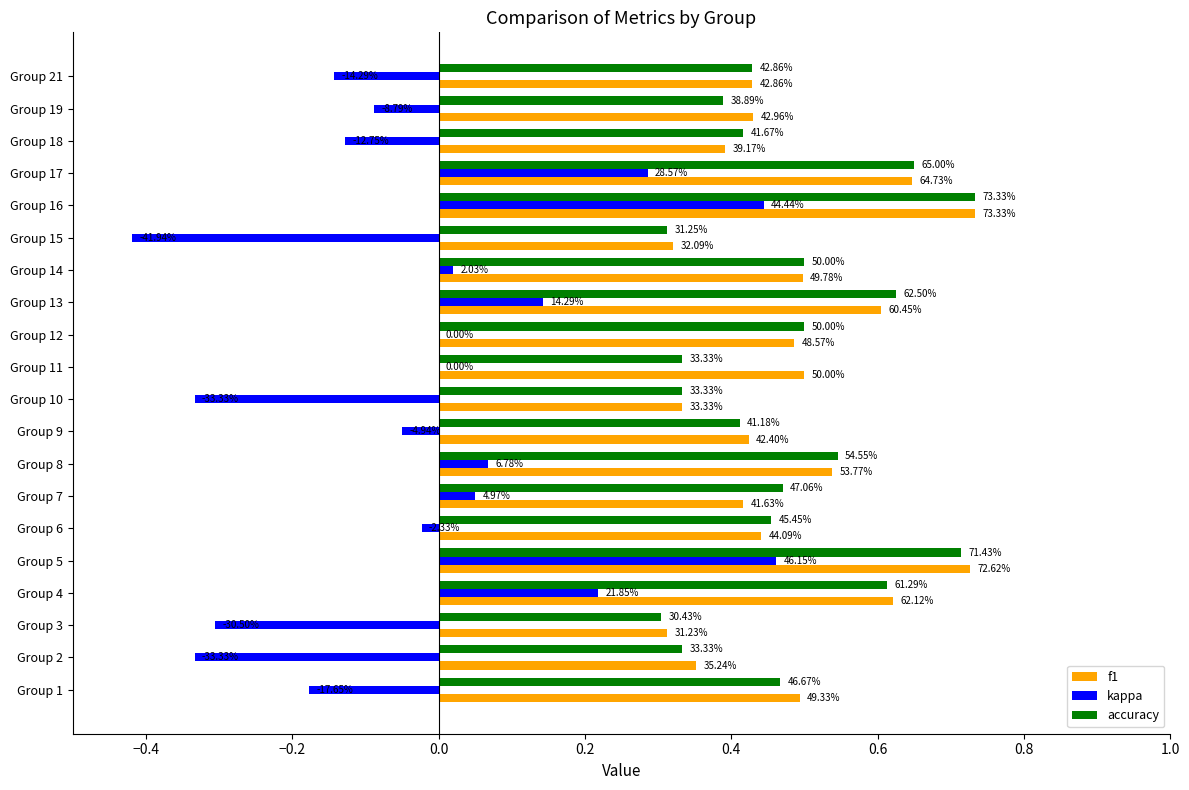

Which series has the largest total across all categories?

f1